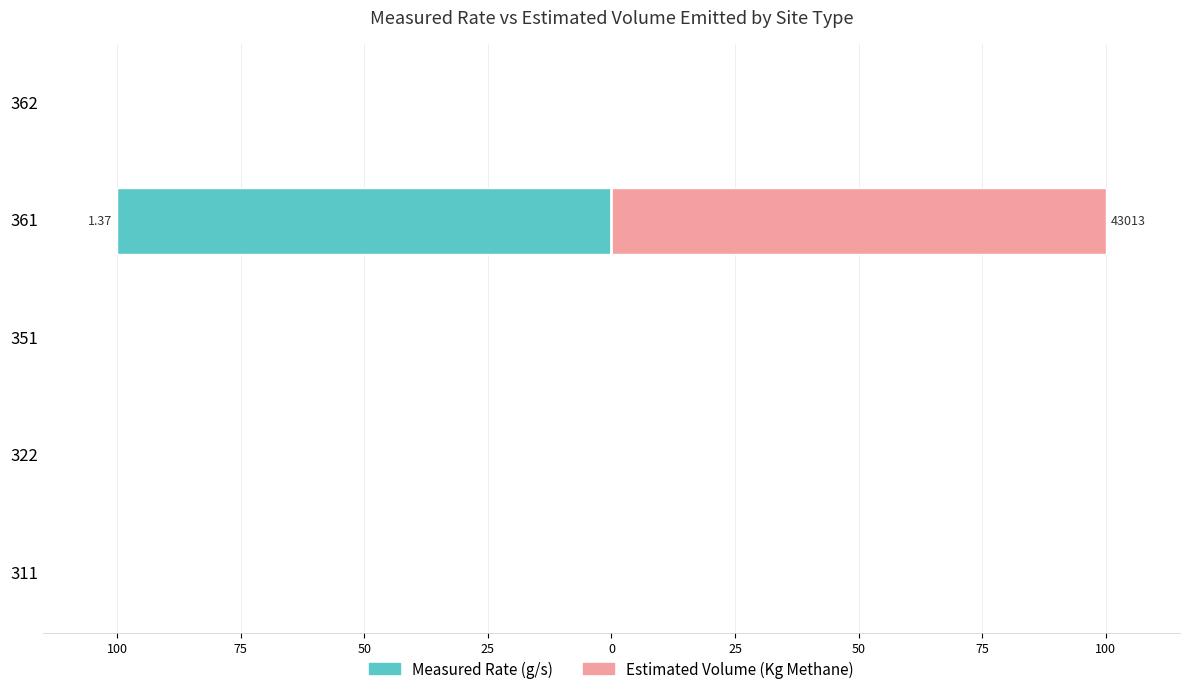

What is the difference between the maximum and minimum values in the Measured Rate (g/s) series?

100